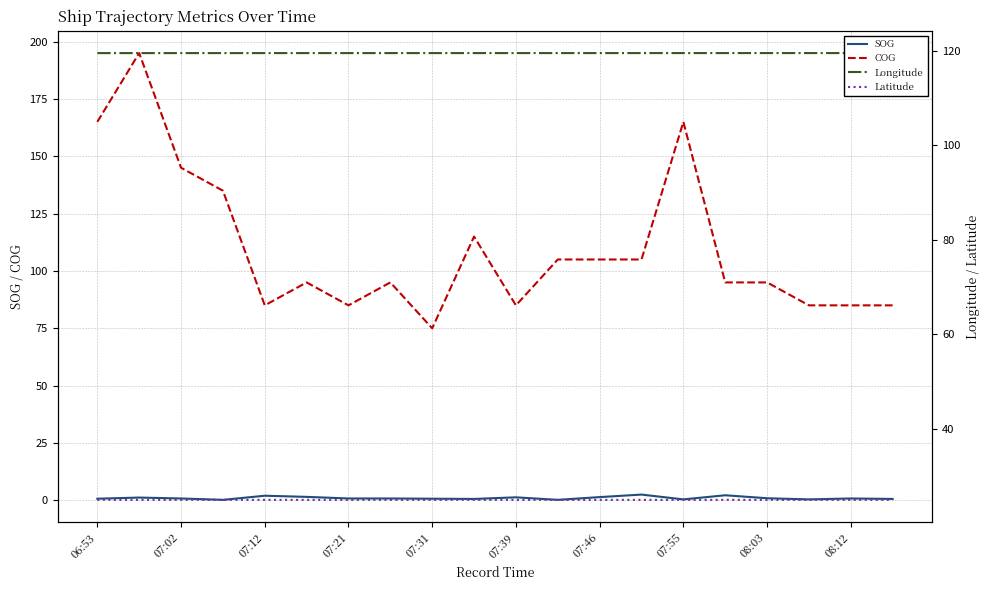

What is the maximum value for Latitude?

25.0